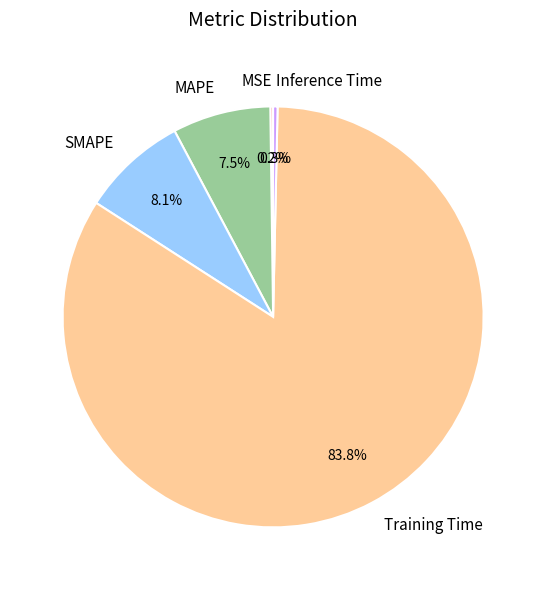

Which has a higher value, MAPE or Inference Time?

MAPE